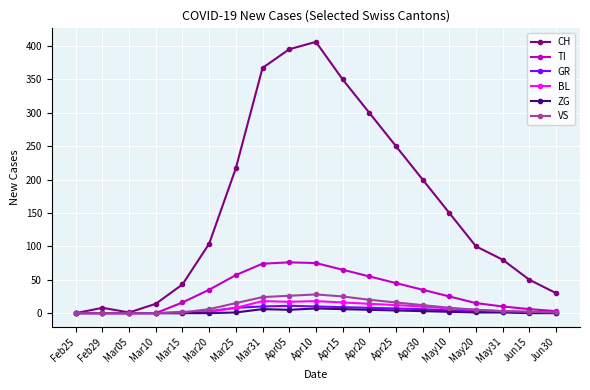

True or false: TI has more than 0 interior local peaks.

True